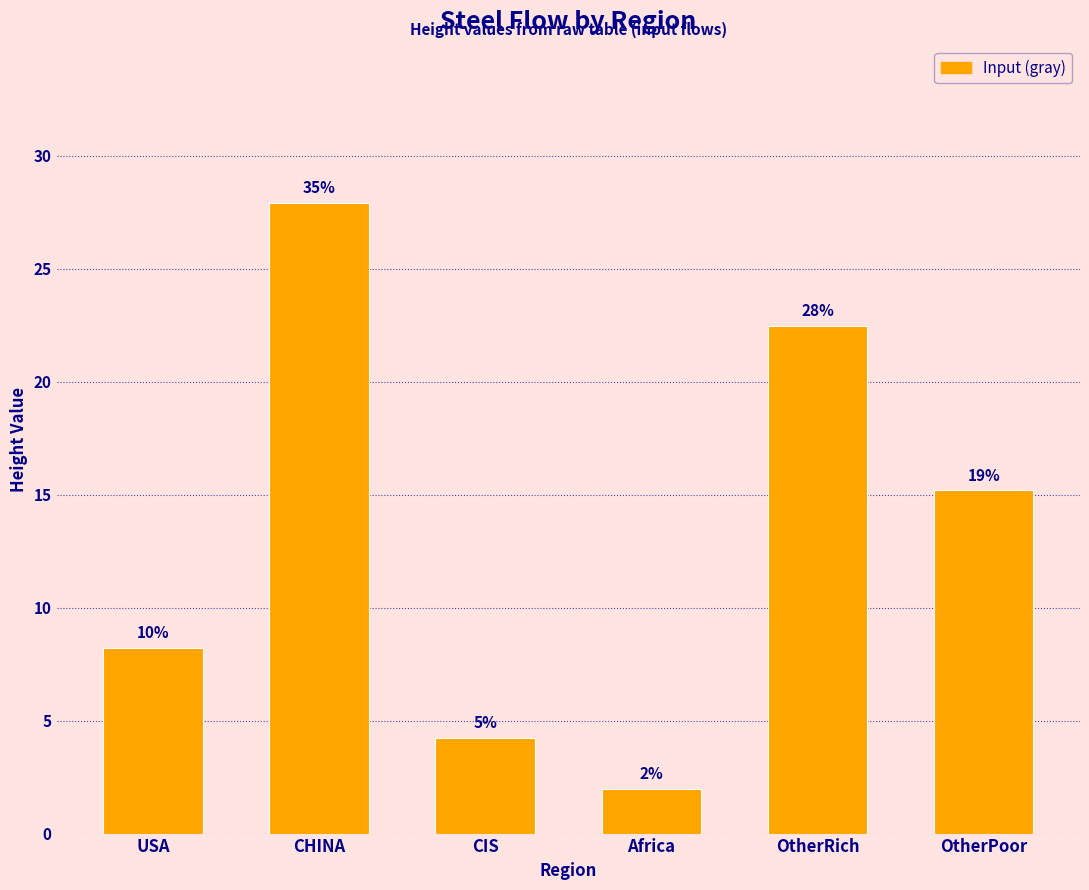

The value at CHINA is 10.7. True or false?

False